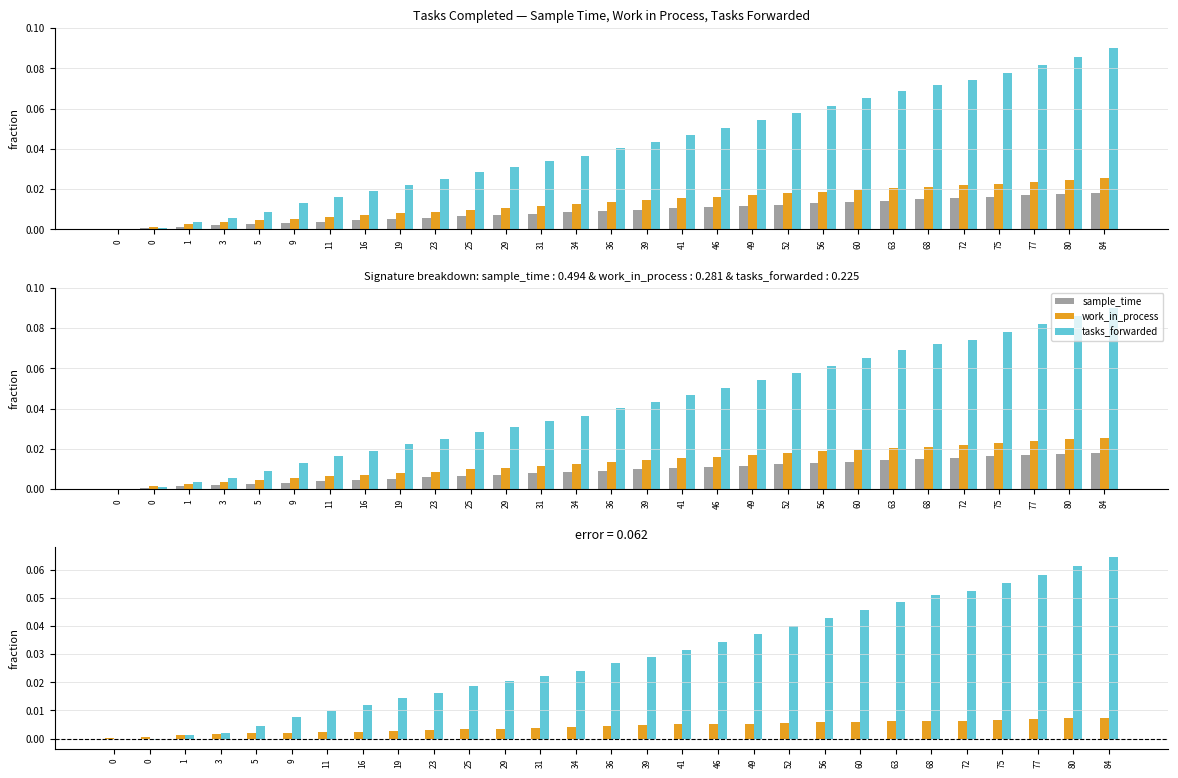

At which category is the sum across all series the highest?

84